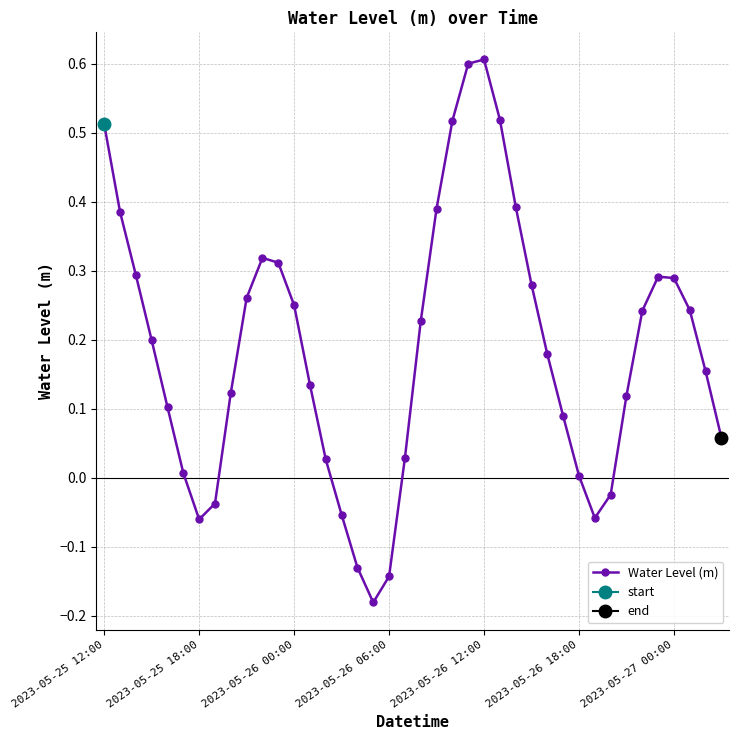

How many data points does each series have?

40